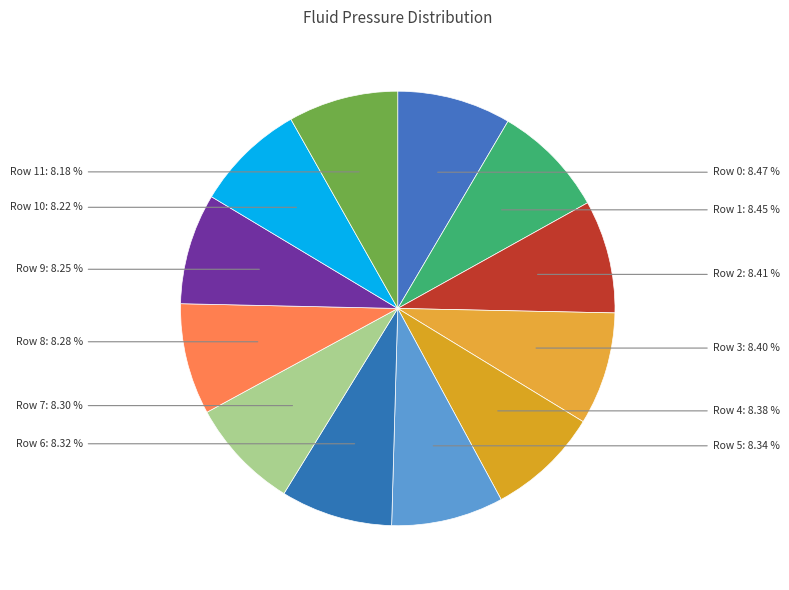

How many segments does this pie chart have?

12